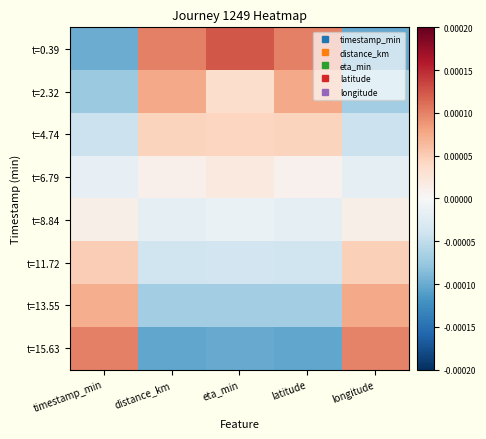

Rank the series by their maximum value, from highest to lowest.

t=0.39, t=15.63, t=2.32, t=13.55, t=11.72, t=4.74, t=6.79, t=8.84